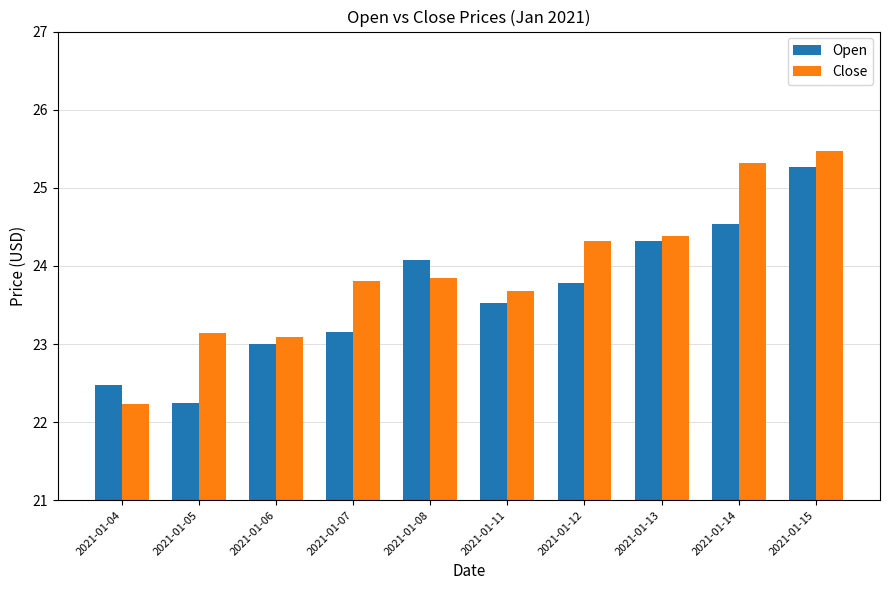

What is the value of the Close bar at the 8th from the left?

24.4